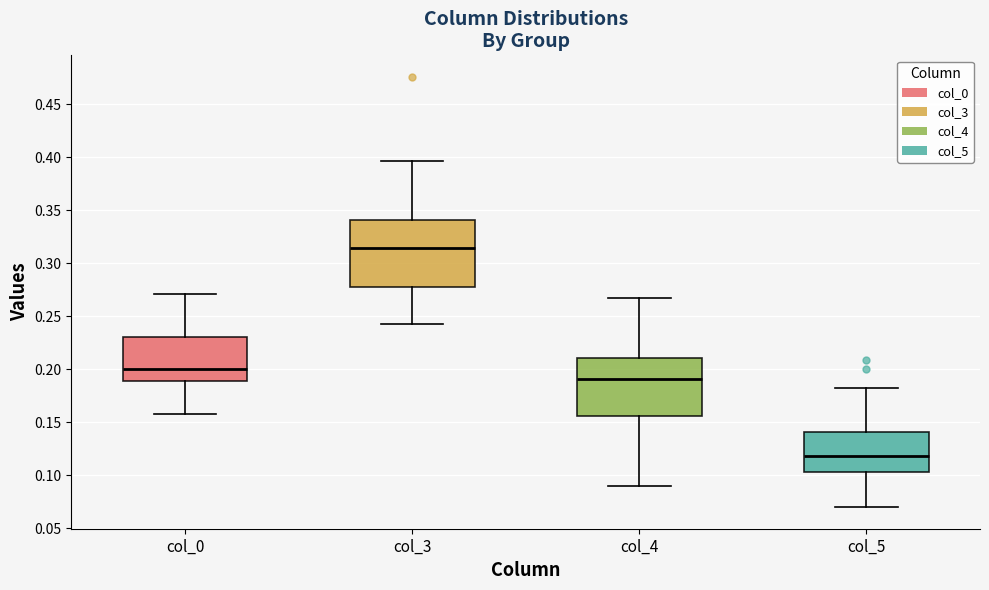

Reading left to right, read every box against the y-axis: the position of its median line, the range the box covers, and the ends of its whiskers. The values are not printed on the chart, so give them approximately, as read against the axis.

col_0: median 0.200, box 0.190 to 0.230, whiskers 0.160 to 0.270
col_3: median 0.315, box 0.280 to 0.340, whiskers 0.245 to 0.395
col_4: median 0.190, box 0.155 to 0.210, whiskers 0.090 to 0.265
col_5: median 0.120, box 0.105 to 0.140, whiskers 0.070 to 0.180